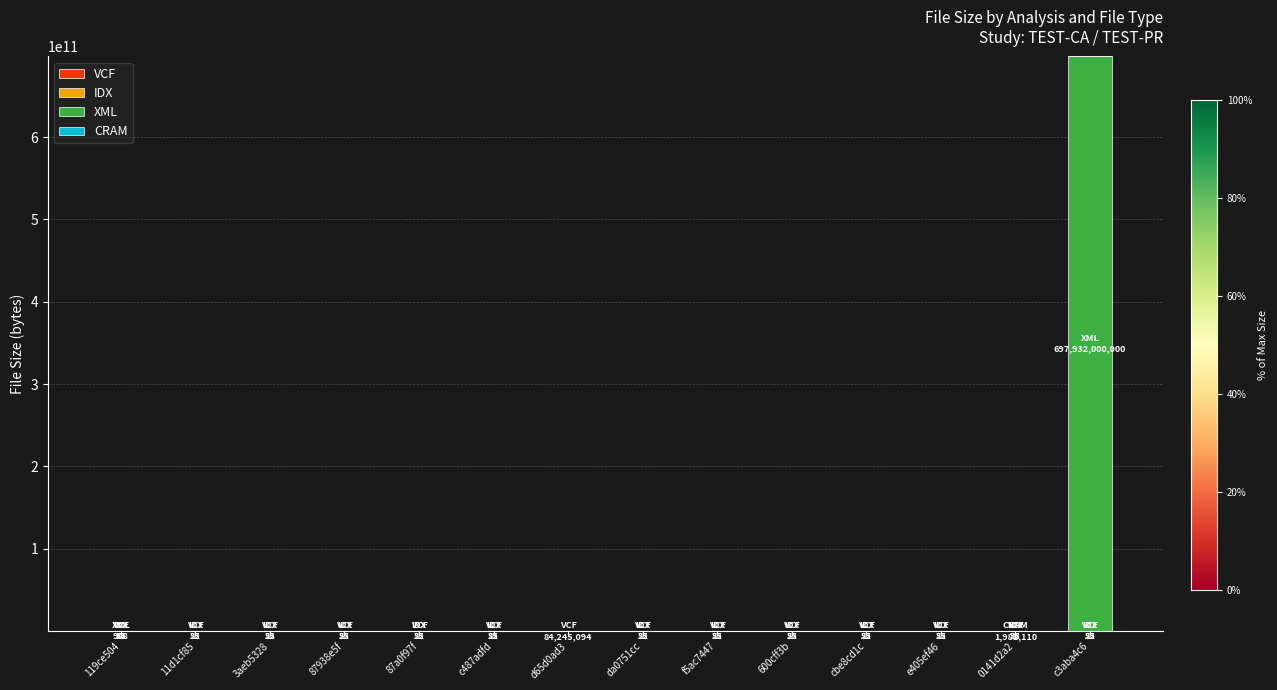

Count the number of categories in the chart.

14